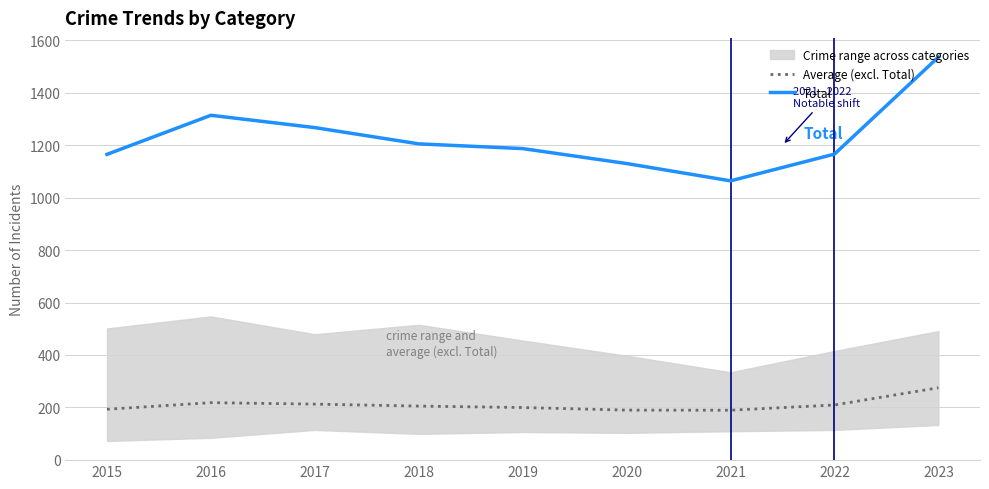

Count the number of categories in the chart.

9